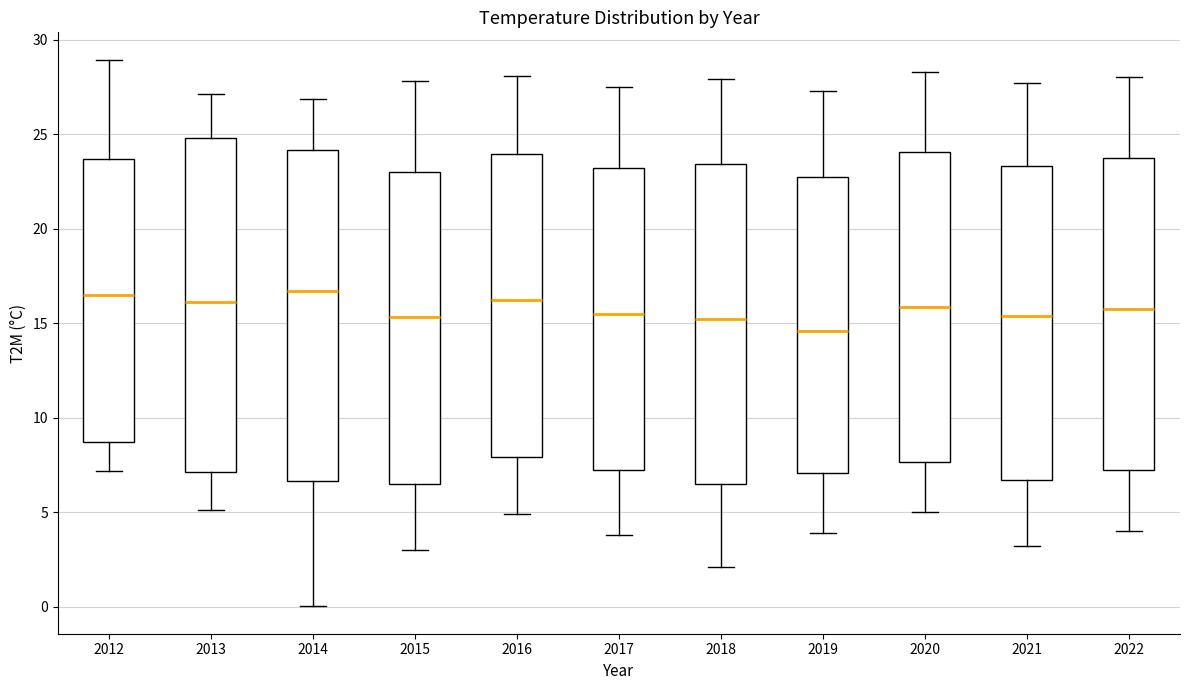

Reading left to right, transcribe this box plot: for each box, give where its median line is, the range the box spans, and where its two whiskers end, as read against the y-axis. The values are not printed on the chart, so give them approximately, as read against the axis.

2012: median 16.5, box 8.5 to 23.5, whiskers 7.0 to 29.0
2013: median 16.0, box 7.0 to 25.0, whiskers 5.0 to 27.0
2014: median 16.5, box 6.5 to 24.0, whiskers 0.0 to 27.0
2015: median 15.5, box 6.5 to 23.0, whiskers 3.0 to 28.0
2016: median 16.5, box 8.0 to 24.0, whiskers 5.0 to 28.0
2017: median 15.5, box 7.0 to 23.0, whiskers 4.0 to 27.5
2018: median 15.5, box 6.5 to 23.5, whiskers 2.0 to 28.0
2019: median 14.5, box 7.0 to 22.5, whiskers 4.0 to 27.5
2020: median 16.0, box 7.5 to 24.0, whiskers 5.0 to 28.5
2021: median 15.5, box 6.5 to 23.5, whiskers 3.0 to 27.5
2022: median 16.0, box 7.5 to 24.0, whiskers 4.0 to 28.0